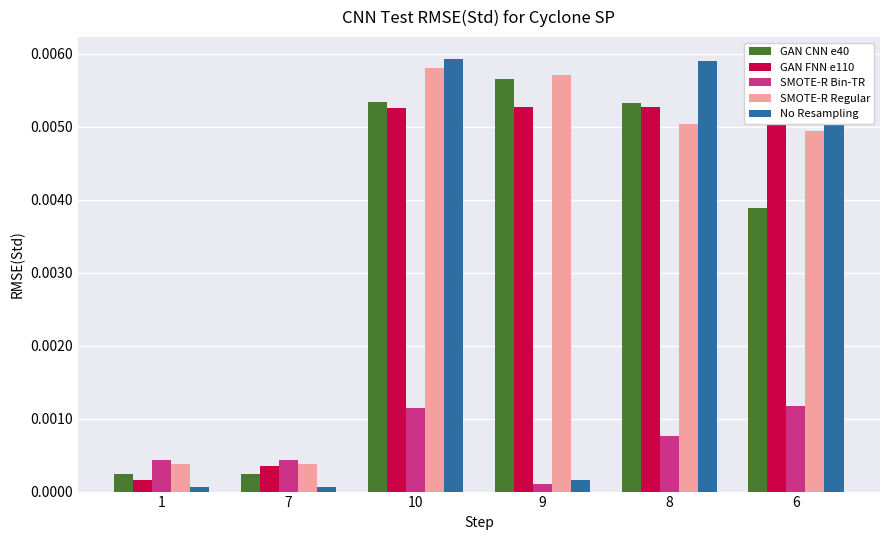

Which series has the widest spread of values?

No Resampling